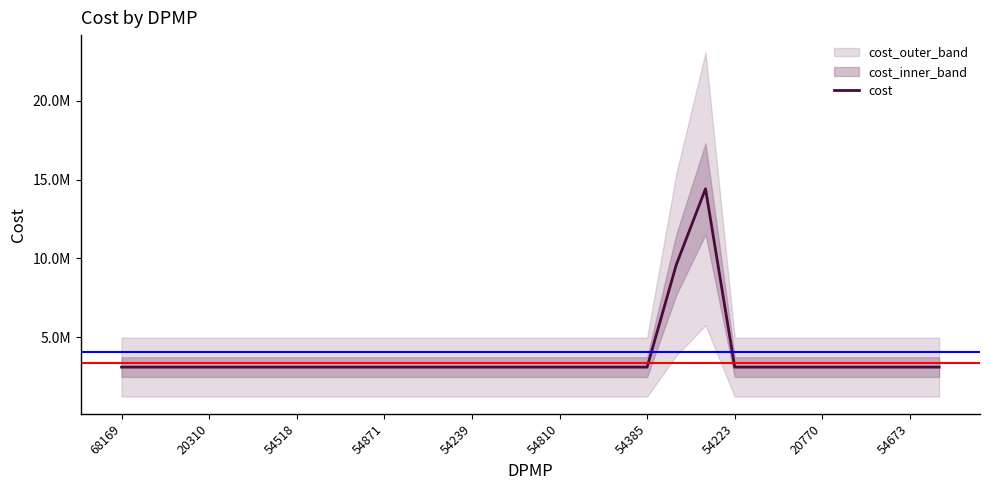

True or false: there are more than 2 points higher than both neighbors.

False